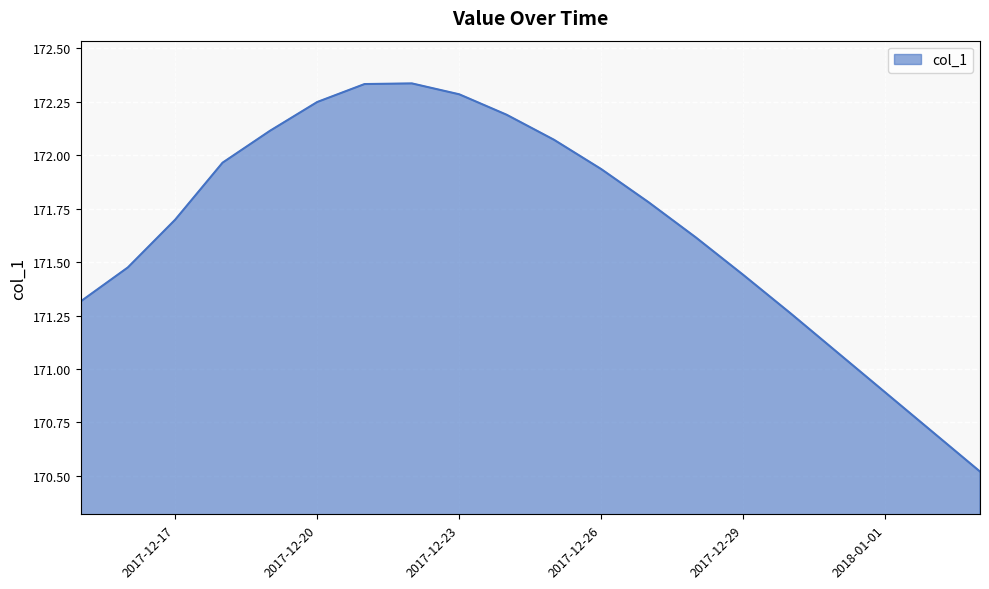

What is the smallest value displayed?

170.5